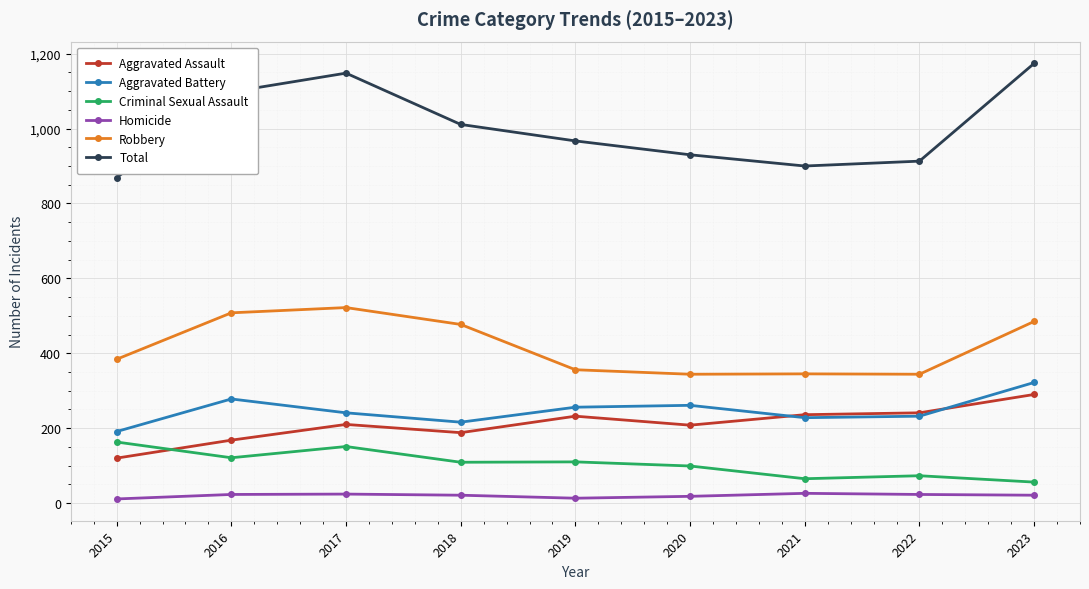

What is the sum of all Homicide values?

180